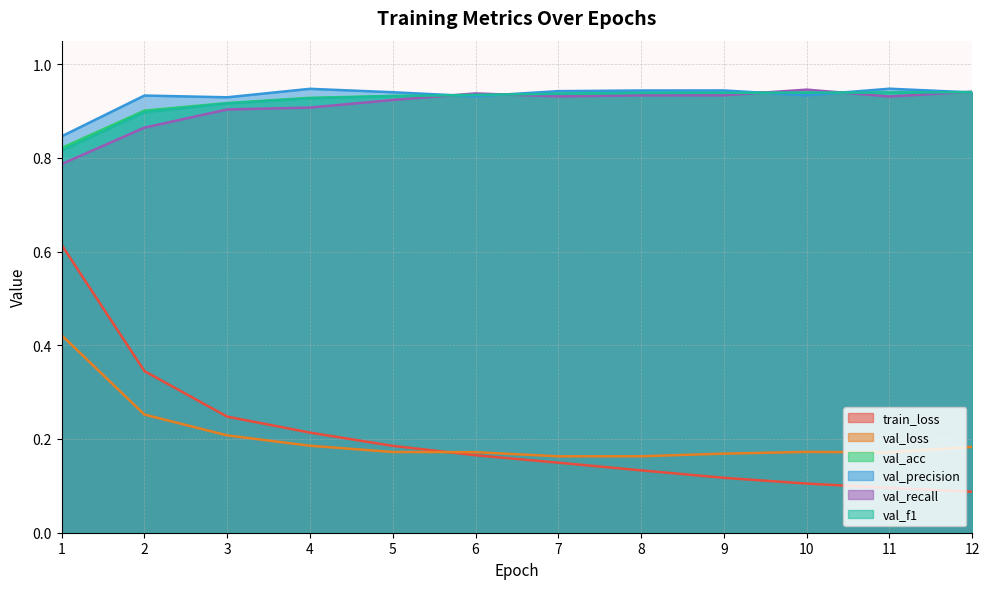

Rank the categories by val_recall value from highest to lowest.

10, 12, 6, 9, 8, 7, 11, 5, 4, 3, 2, 1